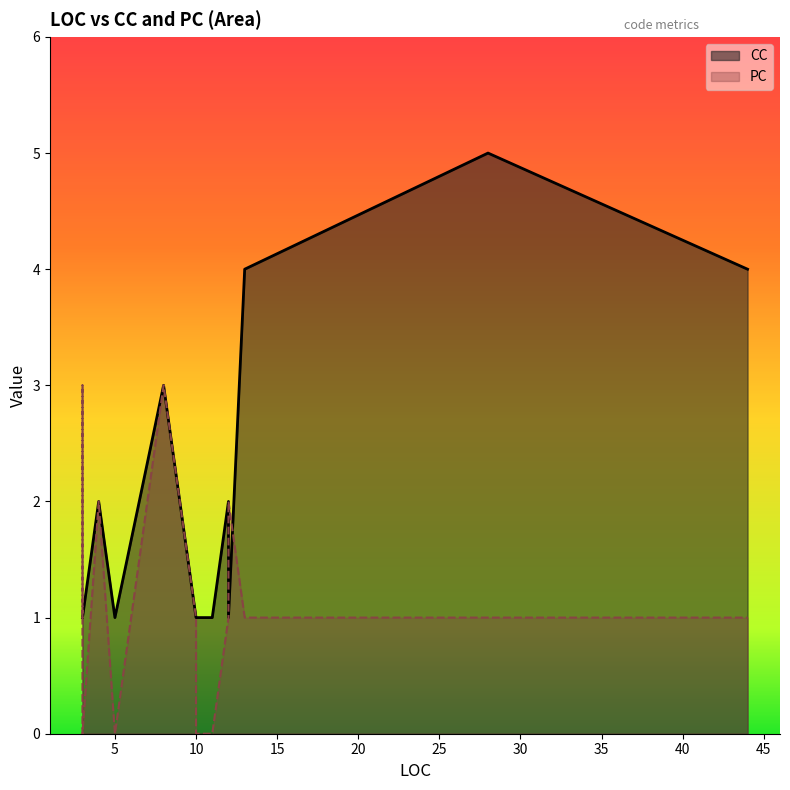

The value of PC at 3 is 1. True or false?

True